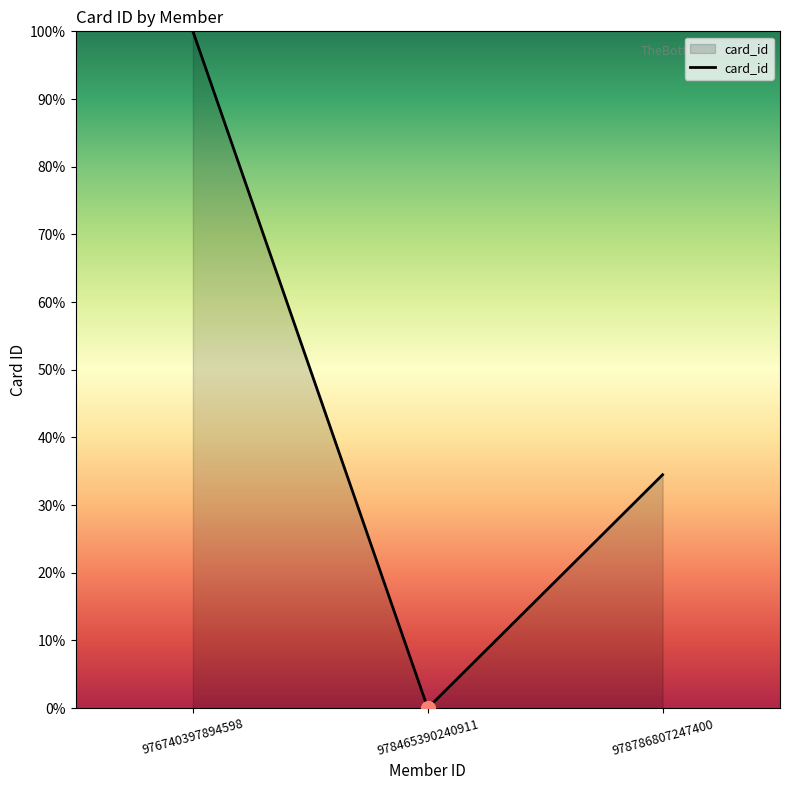

What is the average value?

44.8